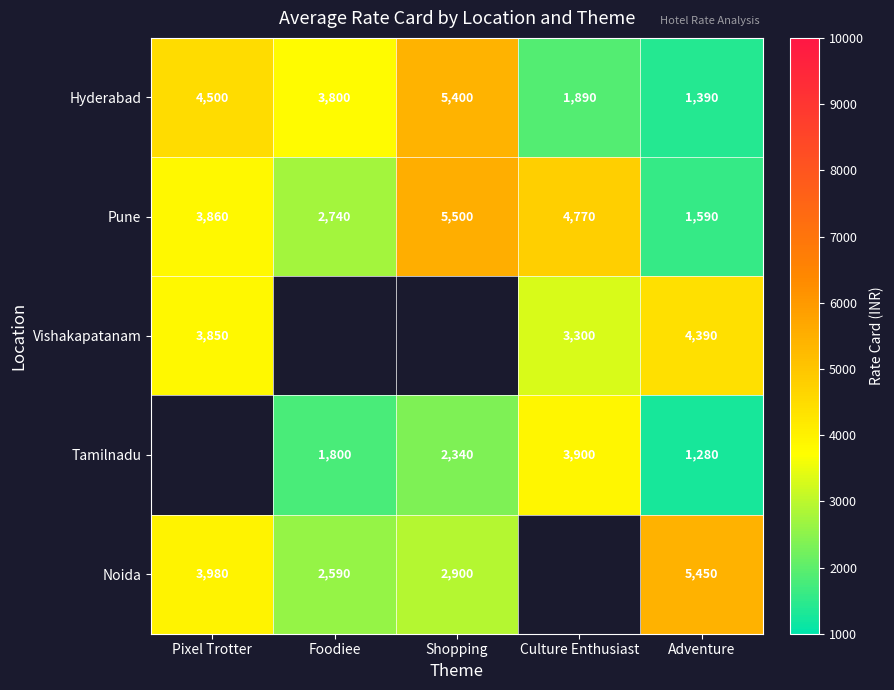

List the labels in order of Hyderabad value, smallest first.

Adventure, Culture Enthusiast, Foodiee, Pixel Trotter, Shopping